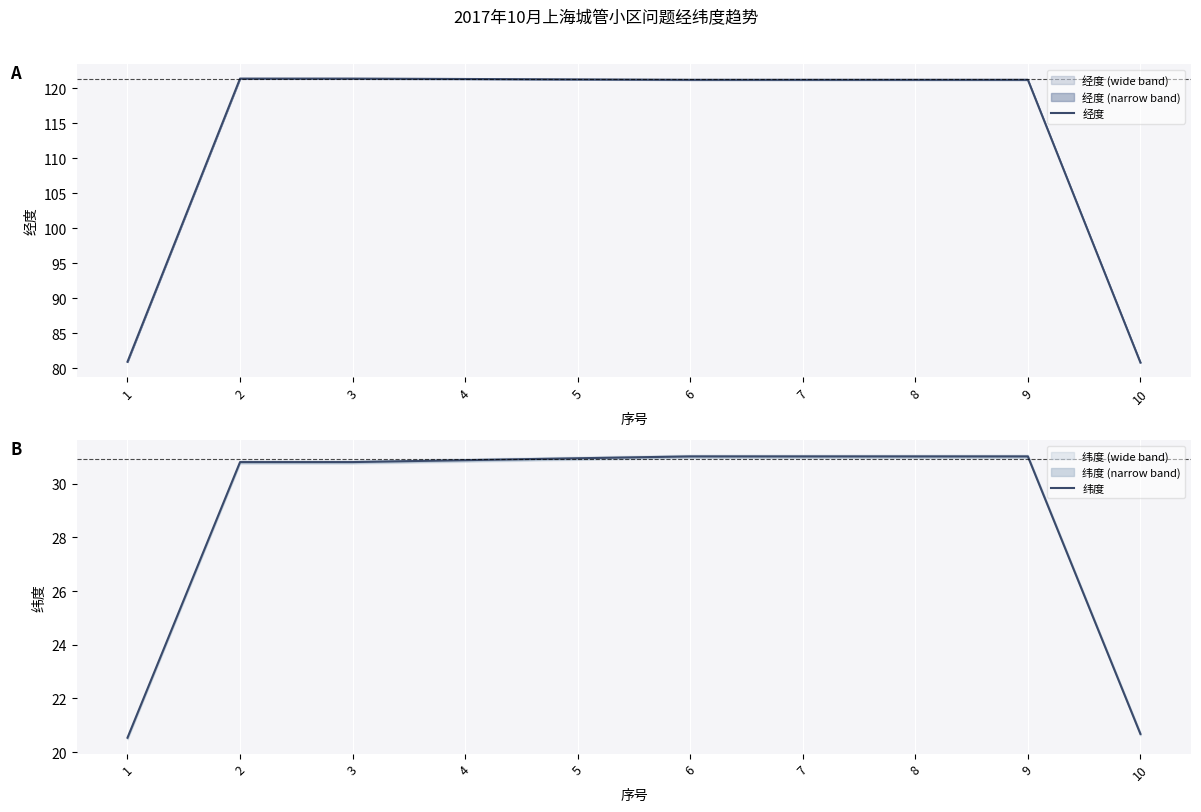

Is the value of 纬度 at 1 greater than the value of 经度 at 1?

No